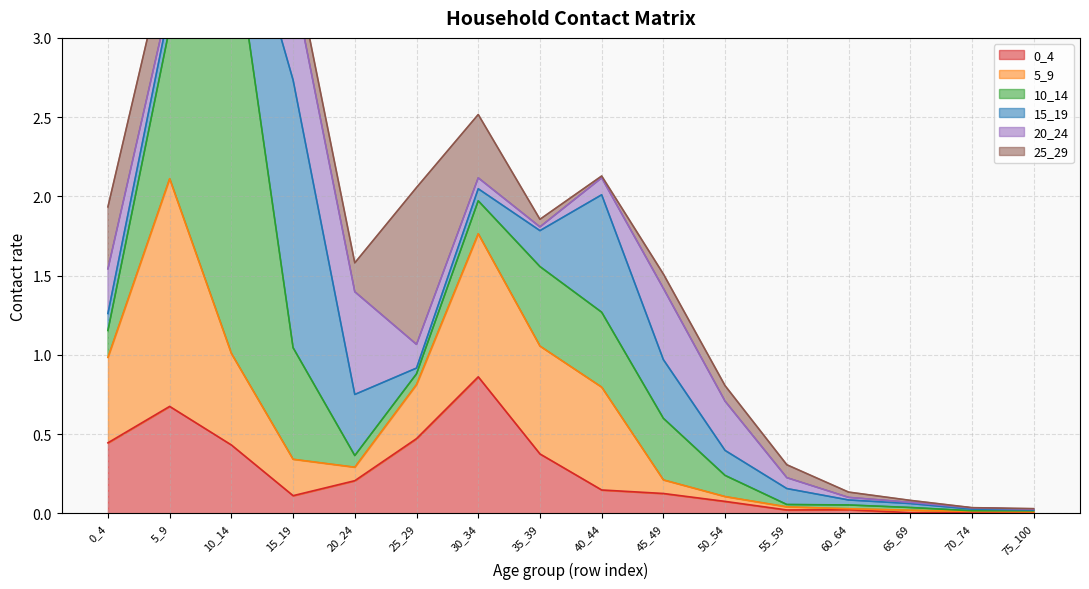

True or false: 10_14 and 25_29 intersect in this chart.

True